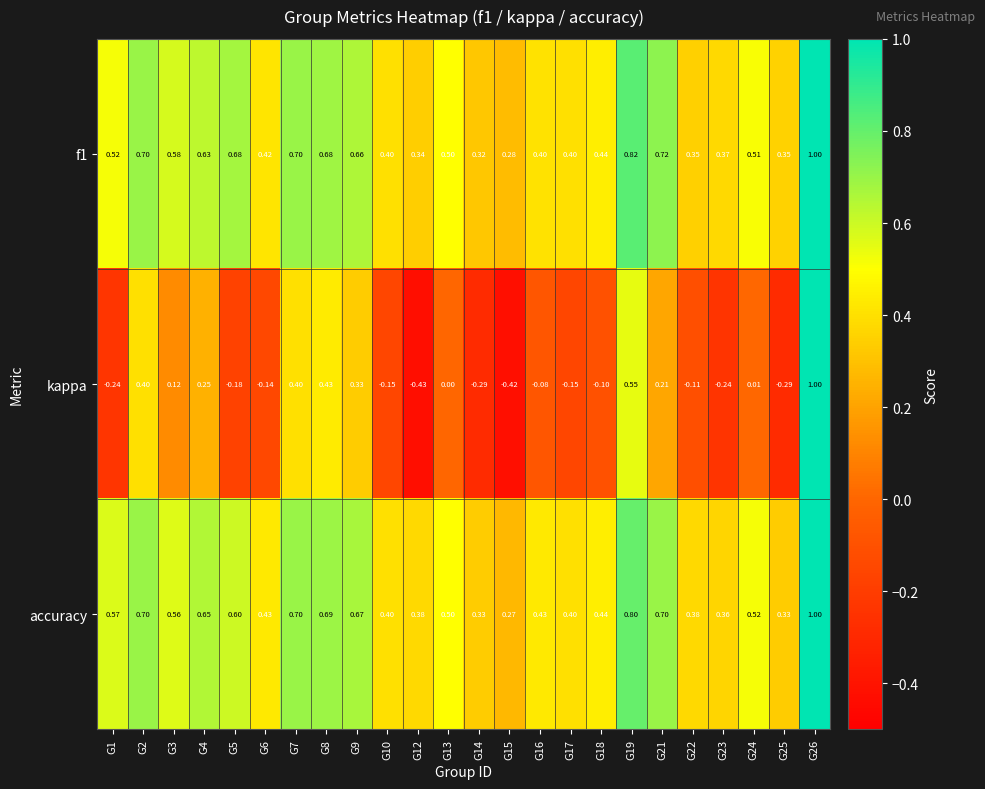

Which category has the highest value across all series?

G26